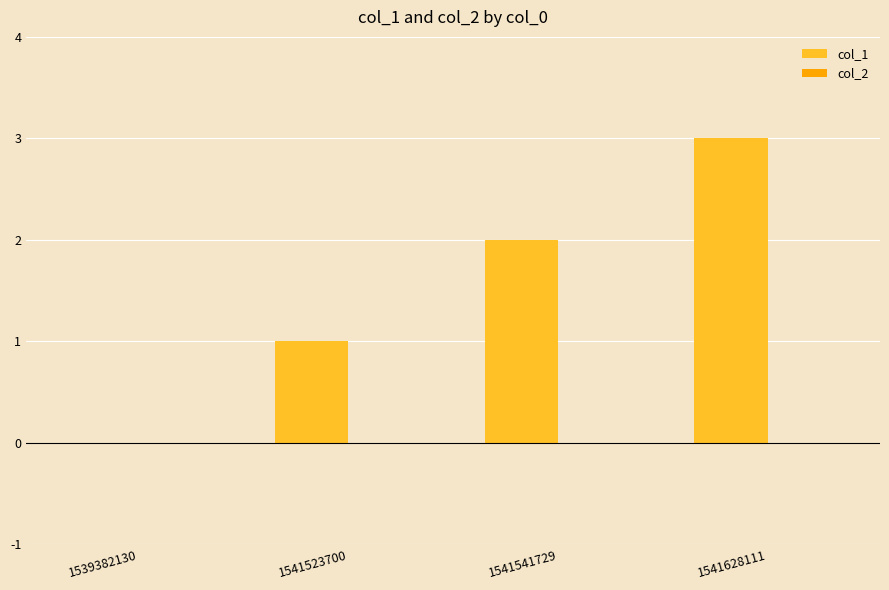

Is it true that the value at 1541523700 is 1?

True